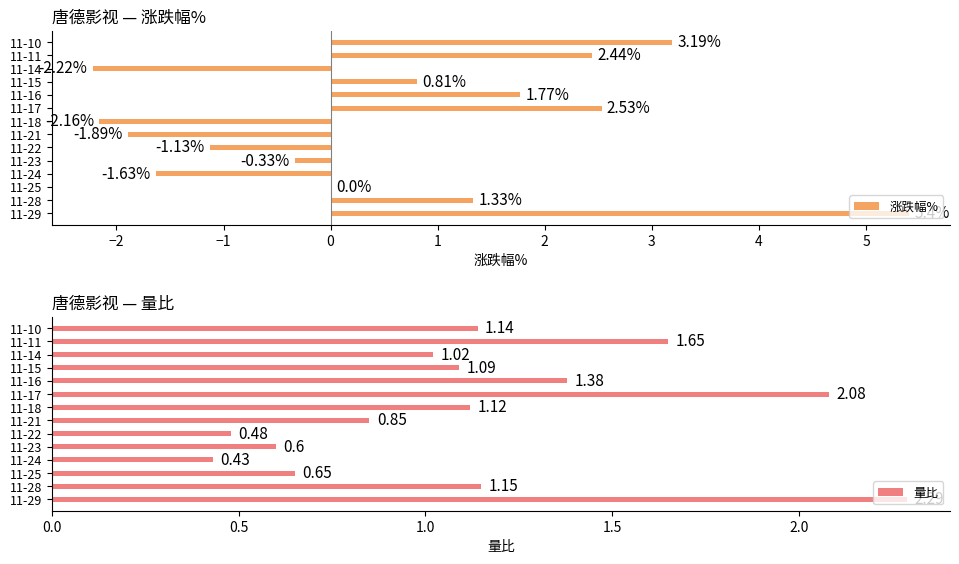

What is the sum of all 涨跌幅% values?

8.1